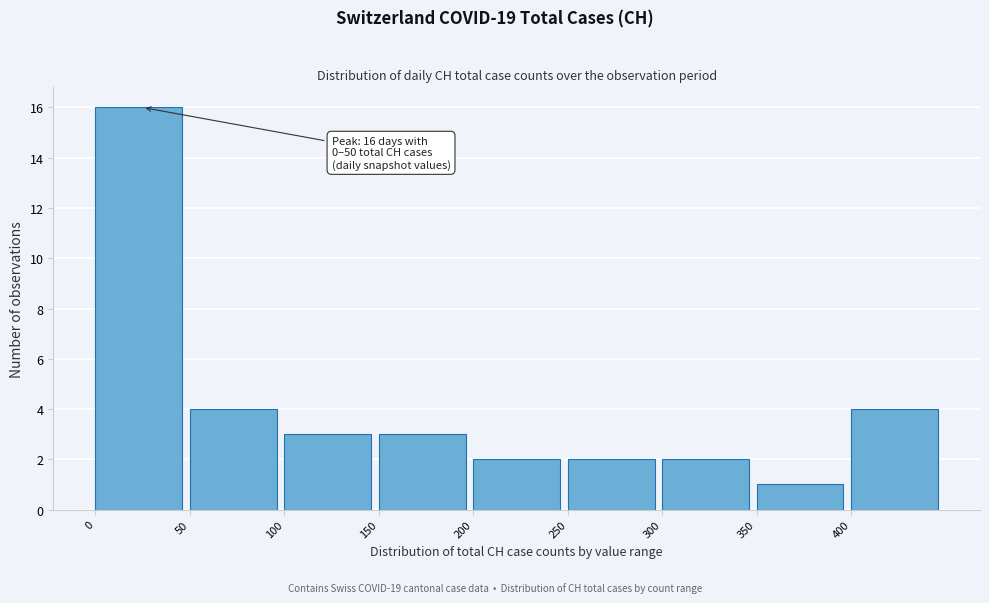

Over which range of the x-axis is the bar tallest?

0 to 50